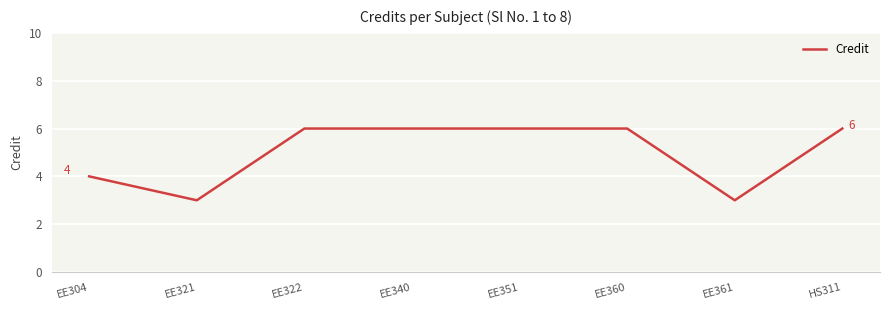

What is the average value?

5